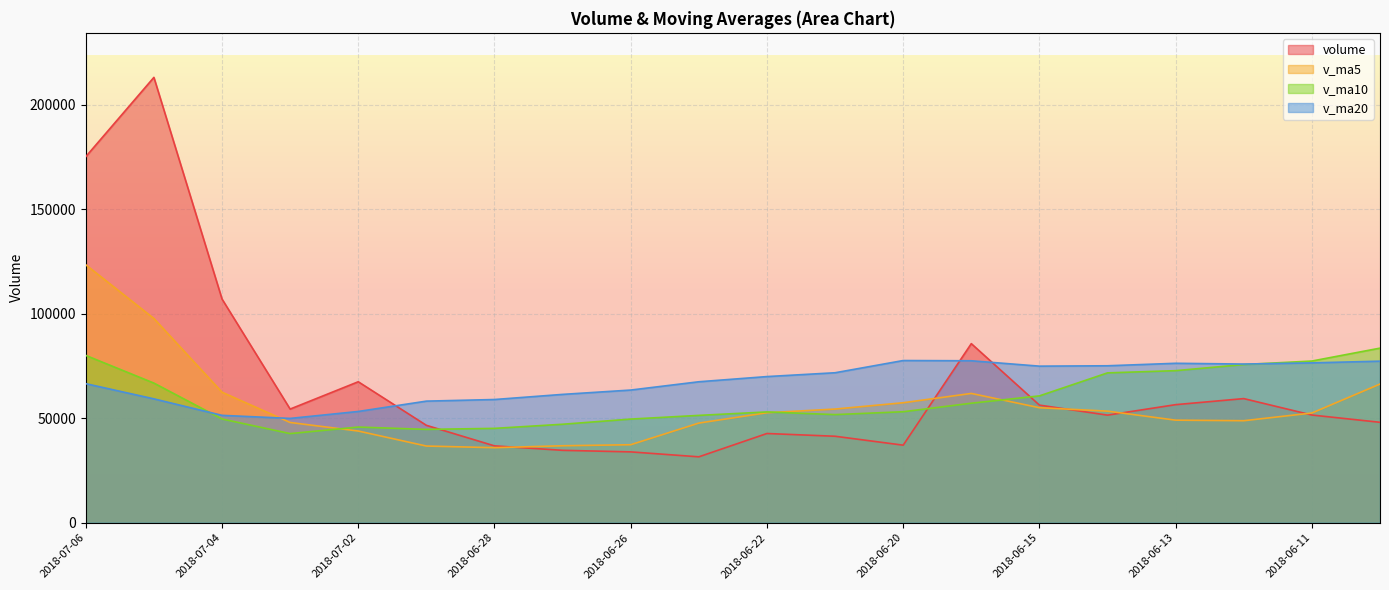

At 2018-07-03, list the series in order from largest to smallest.

volume, v_ma20, v_ma5, v_ma10